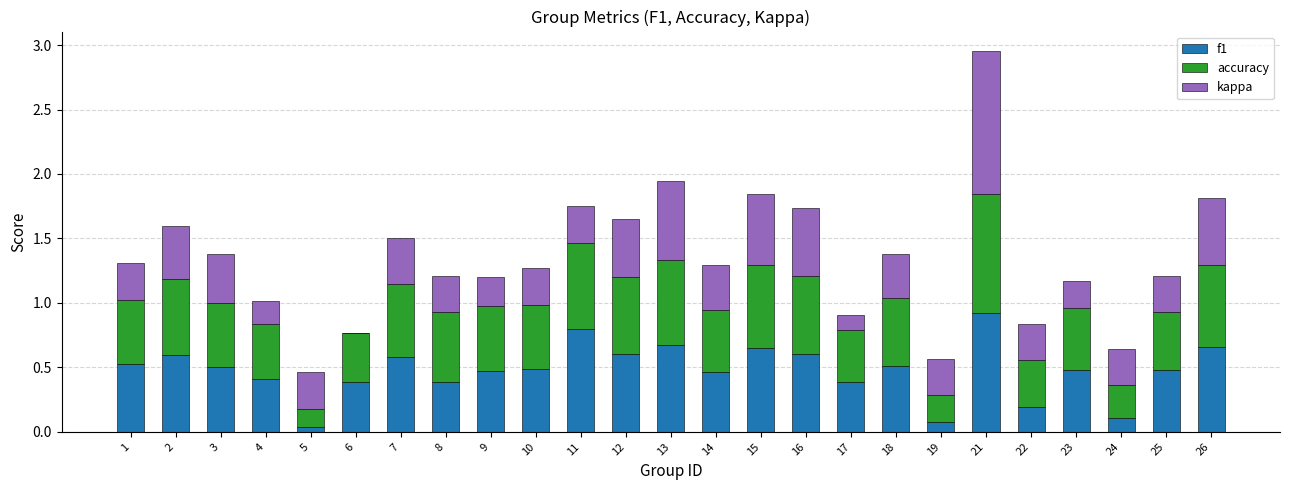

What are all the series names shown in the legend?

f1, accuracy, kappa